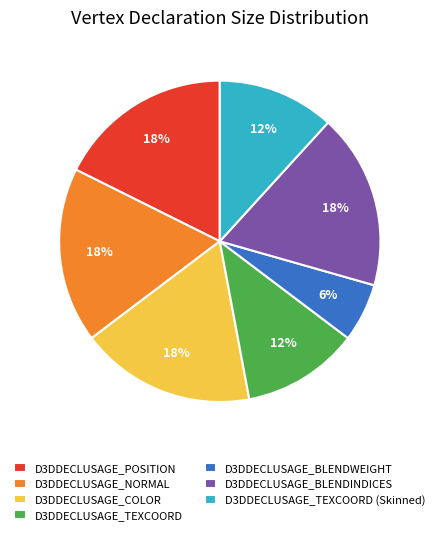

What percentage is the D3DDECLUSAGE_TEXCOORD slice, to the nearest percent?

12%